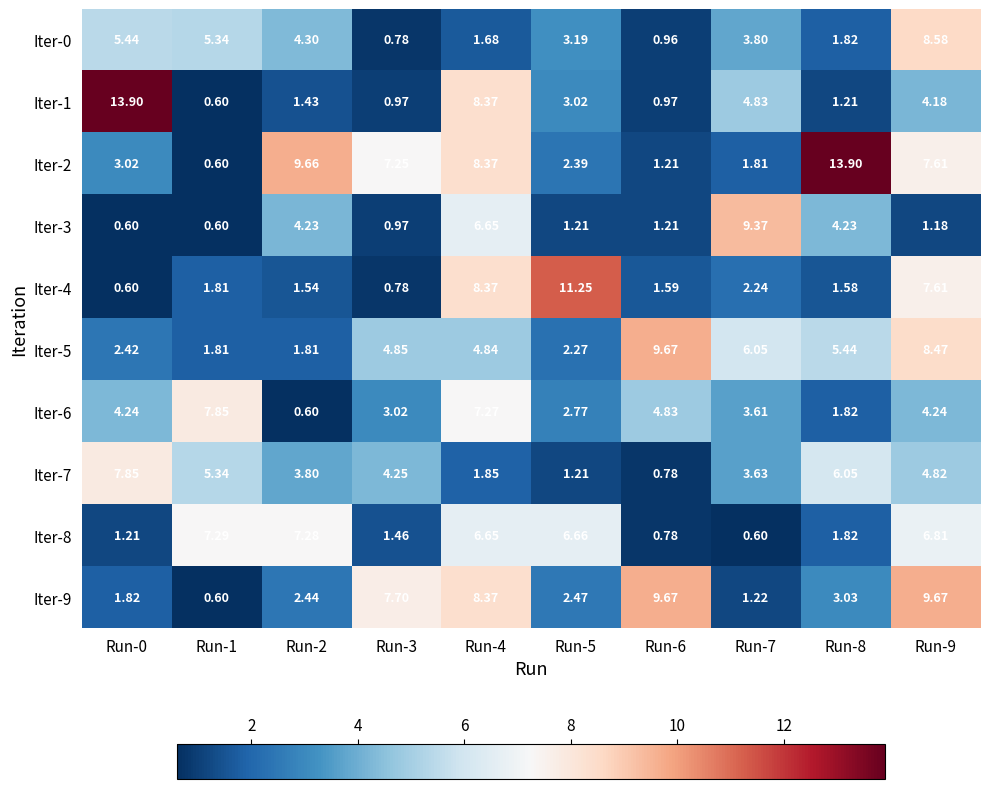

At which category is the sum across all series the highest?

Run-9